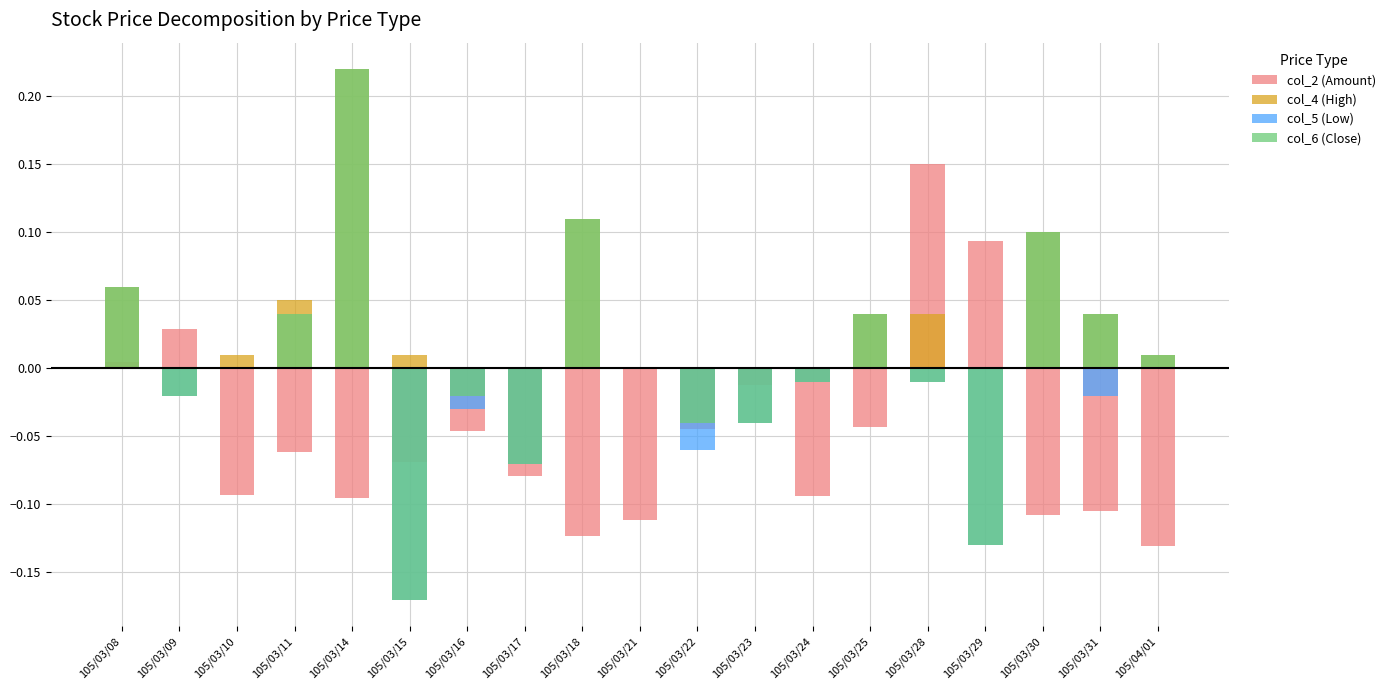

What is the label of the 19th bar from the left?

105/04/01